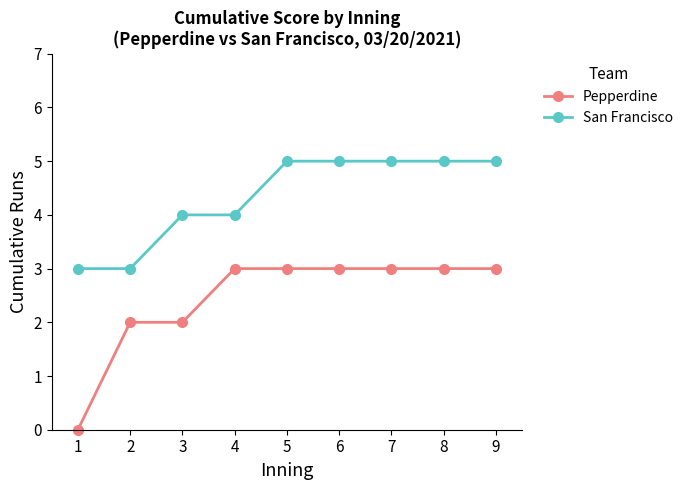

What is the total value across all series at 1?

3